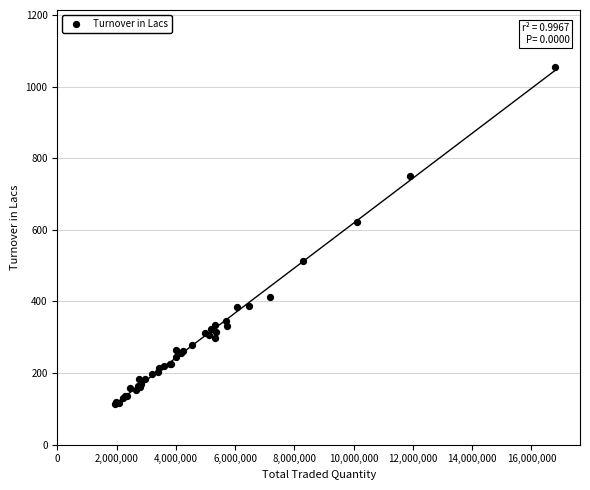

What Y value in the scatter plot is closest to 585?

620.8